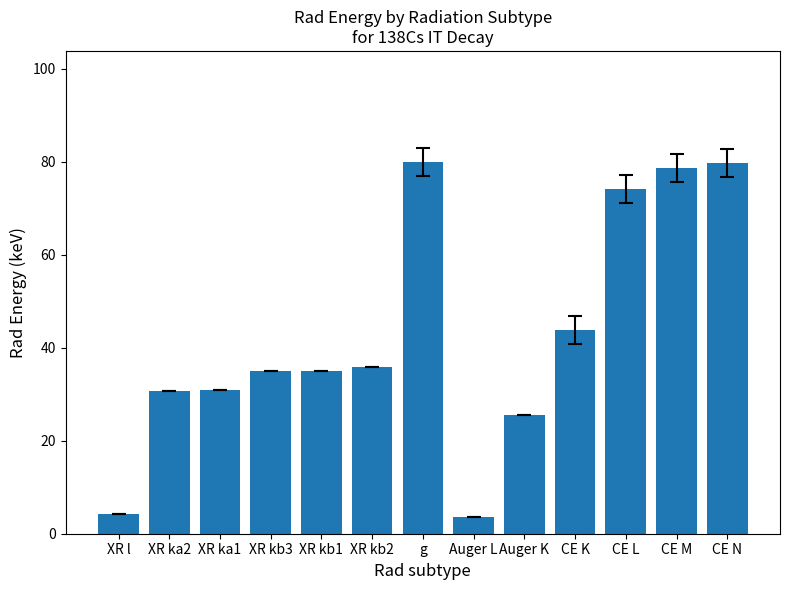

The value at CE L is 74.2. True or false?

True